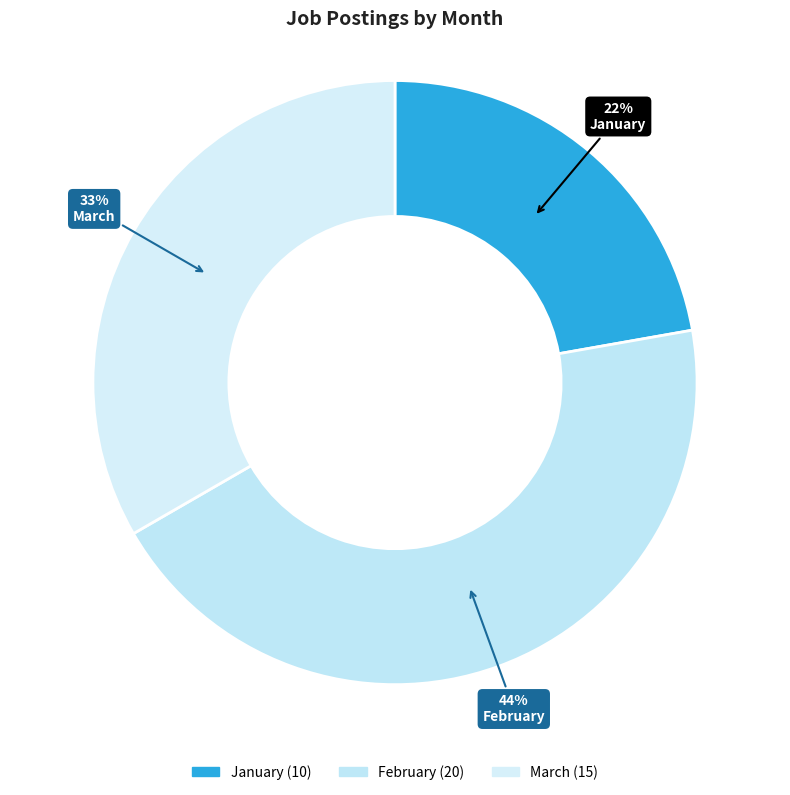

To the nearest percent, what percentage of the pie is February?

44%